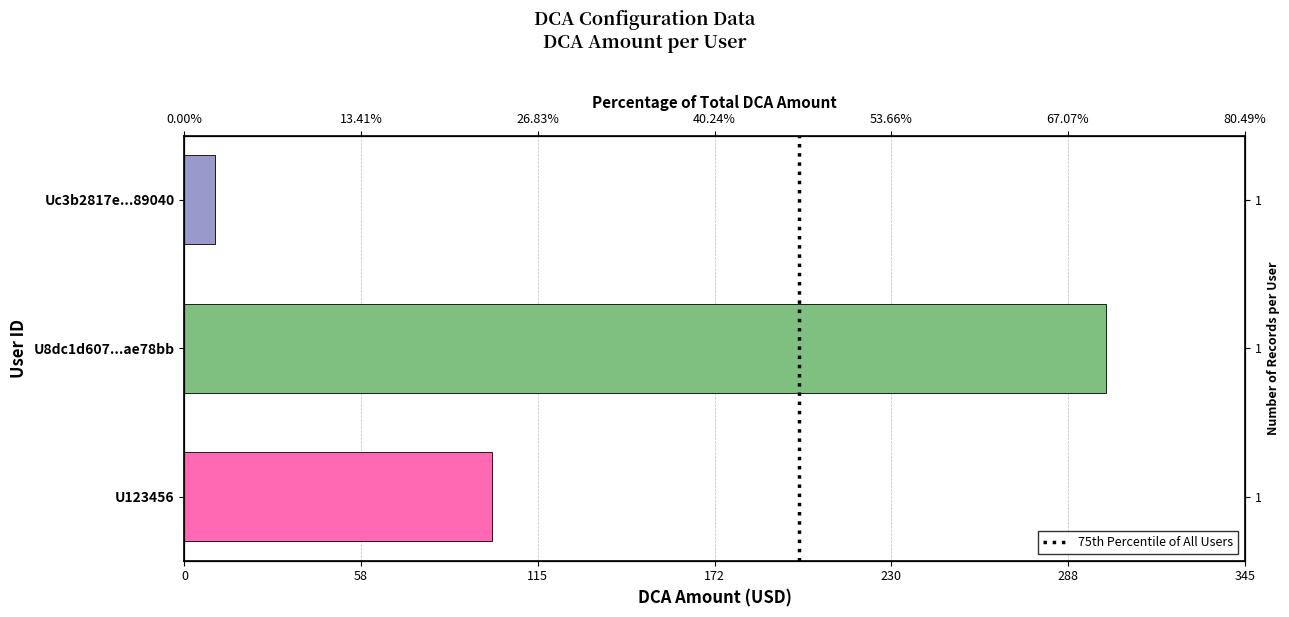

Reading left to right, transcribe all the data shown in this chart.

100	300	10